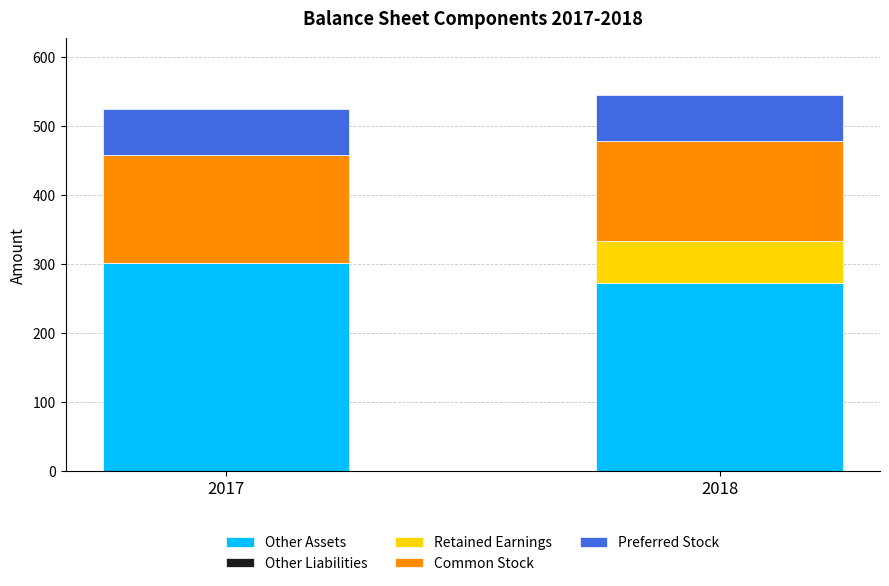

What is the maximum value for Other Assets?

301